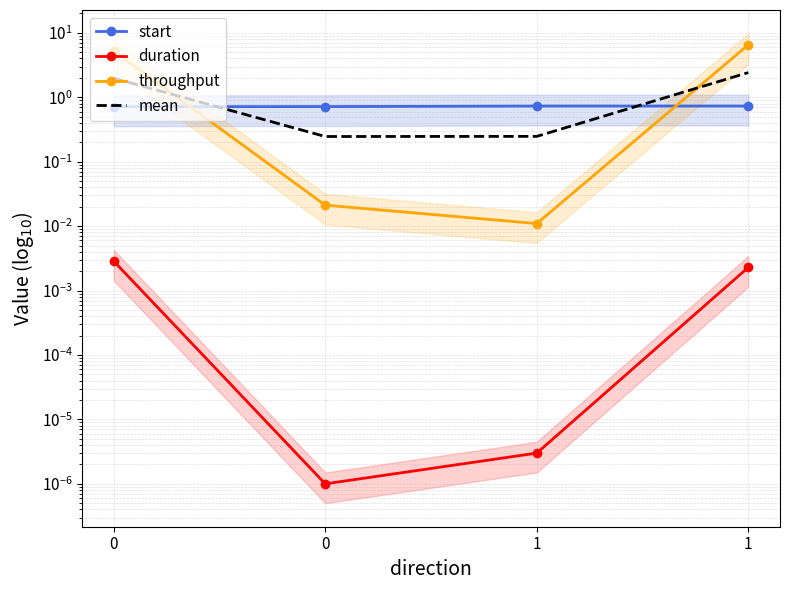

Between which two adjacent categories do start and throughput first intersect?

0 and 0